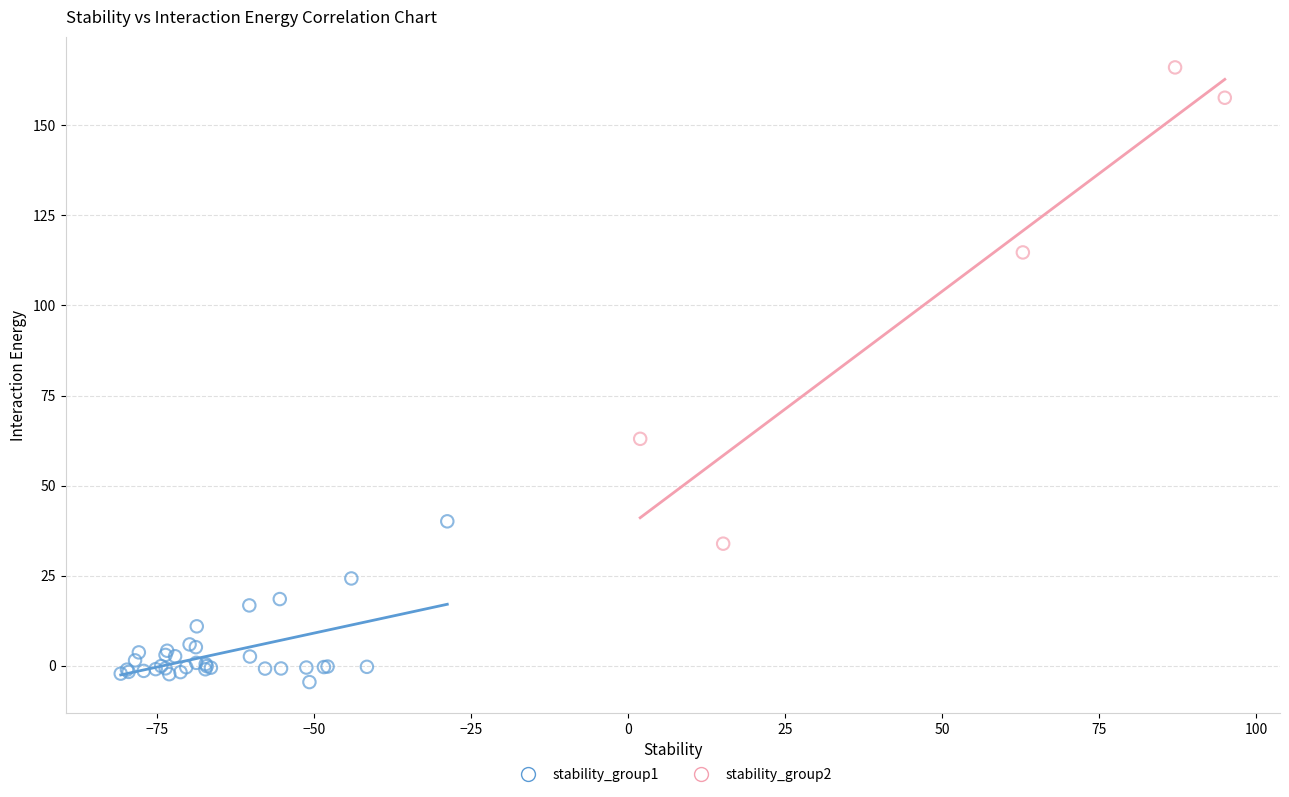

Which series has the largest Y range (max minus min)?

stability_group2